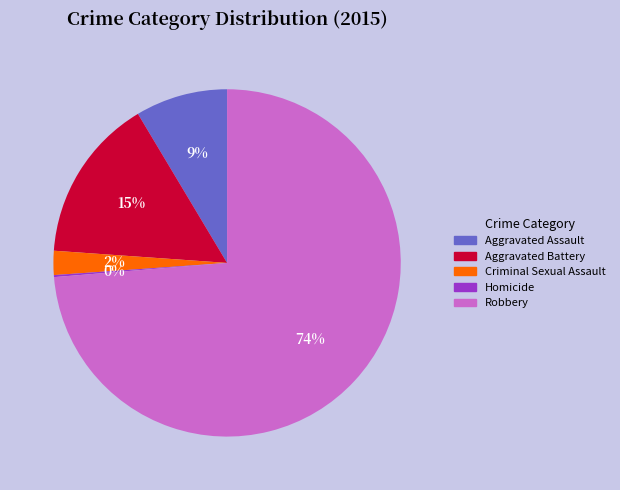

To the nearest percent, what is the difference between the largest and smallest slice percentages?

74%